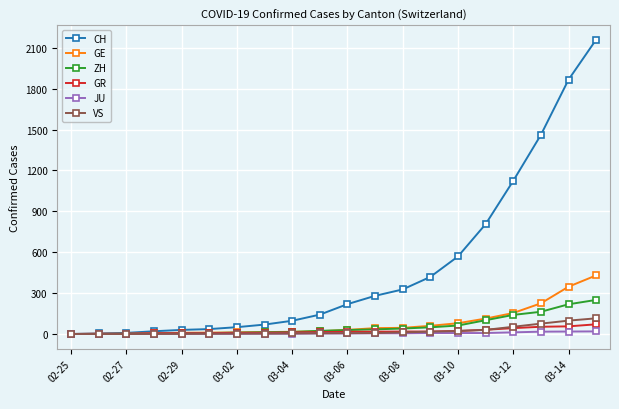

Which series has the largest total across all categories?

CH